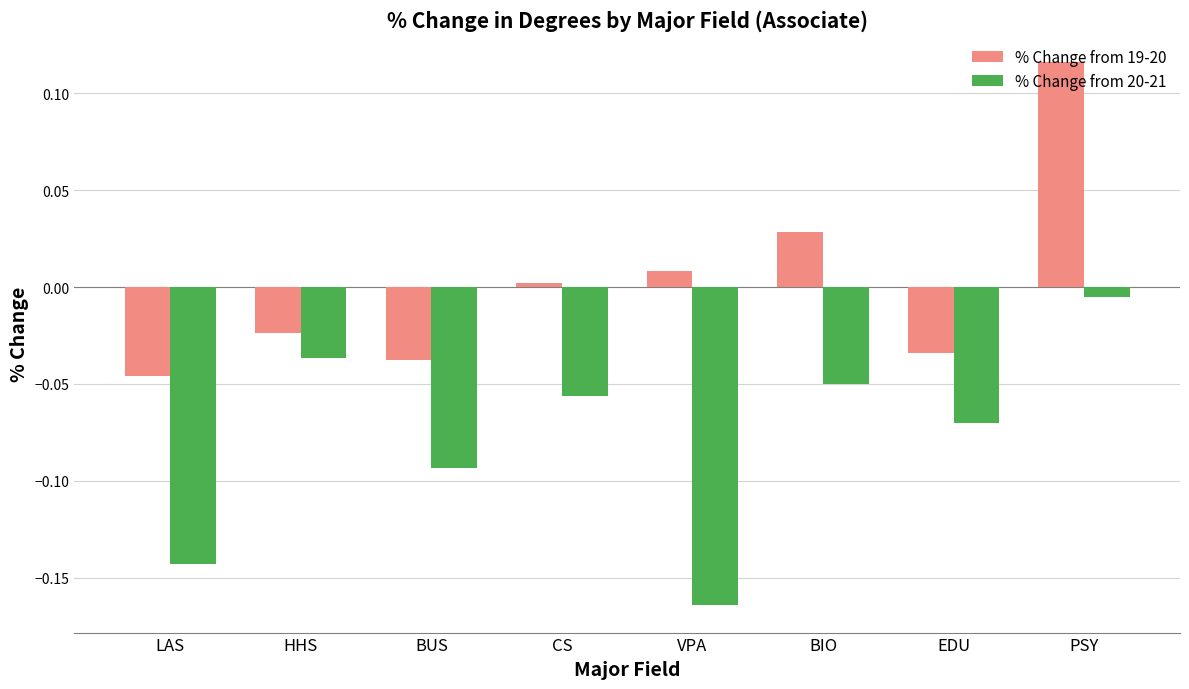

Which series has the largest total across all categories?

% Change from 19-20